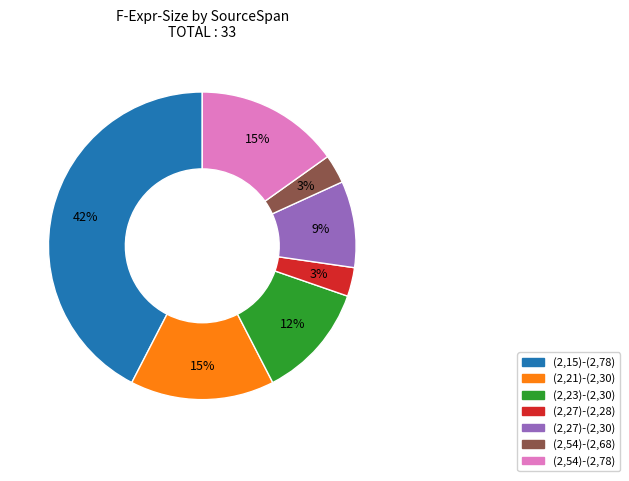

Count the number of slices in the pie.

7